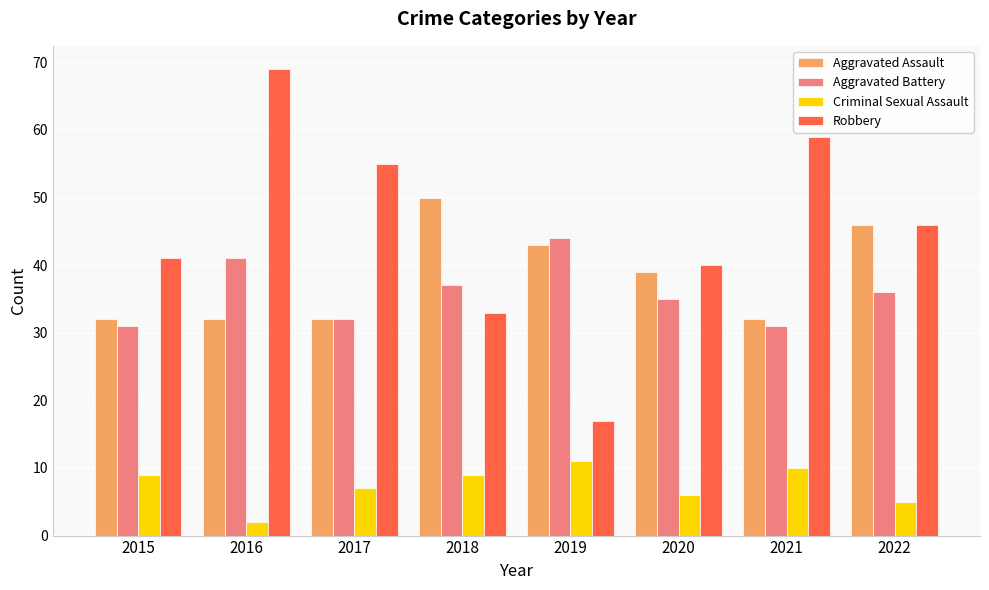

At which label does Aggravated Assault reach its peak?

2018